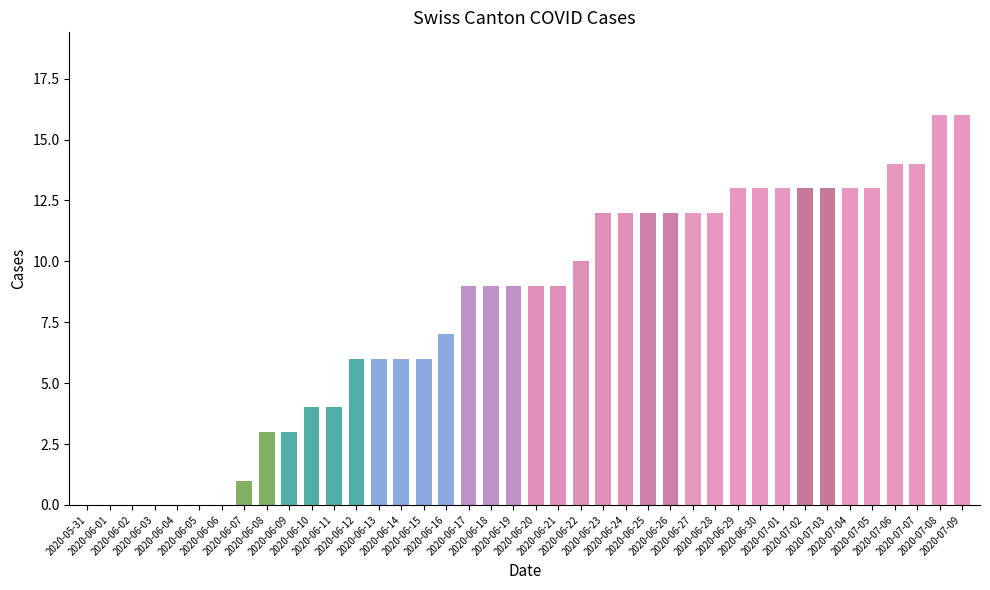

Are the bars horizontal?

No